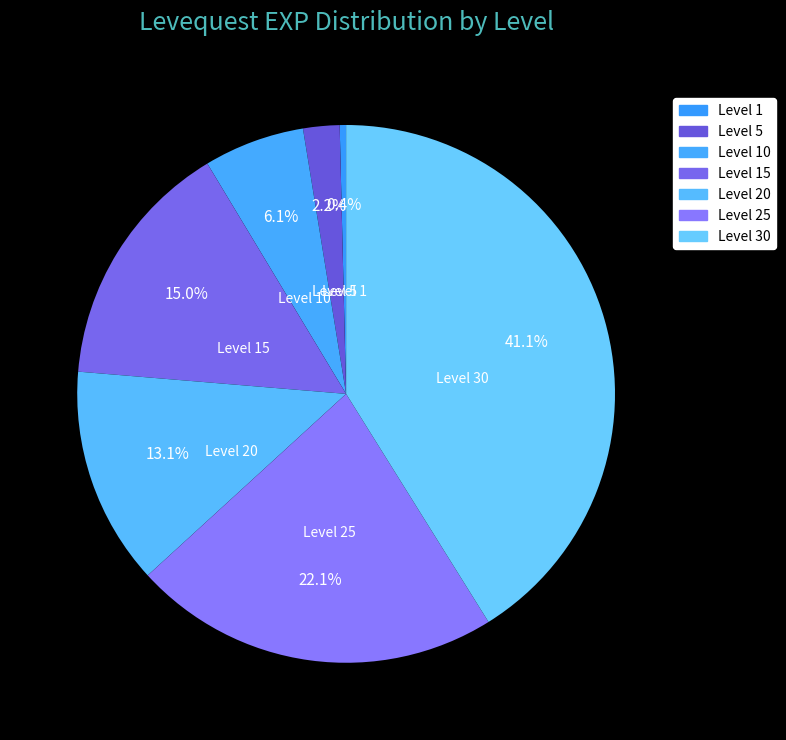

Which slice is the smallest?

Level 1